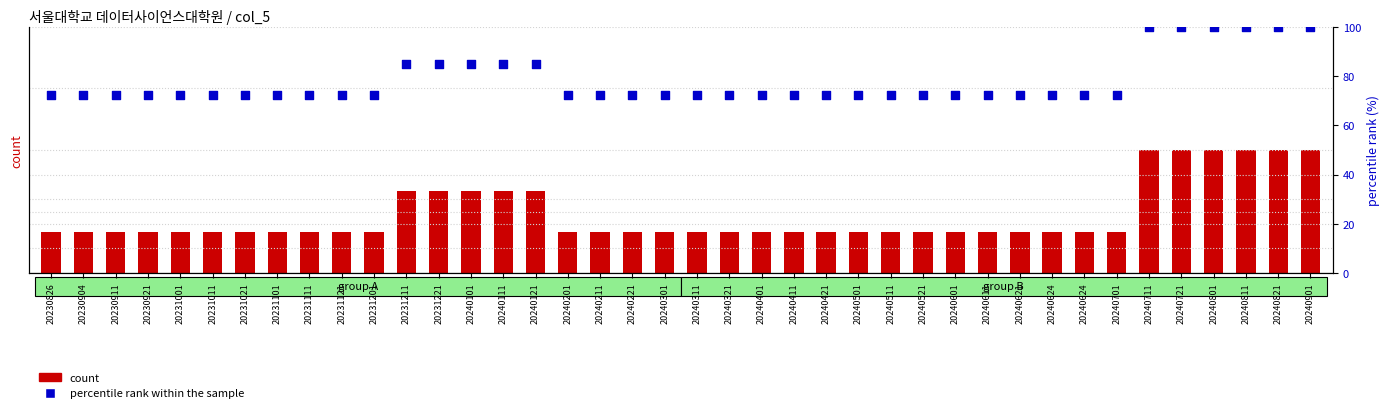

Which series has the widest spread of Y values?

percentile rank within the sample